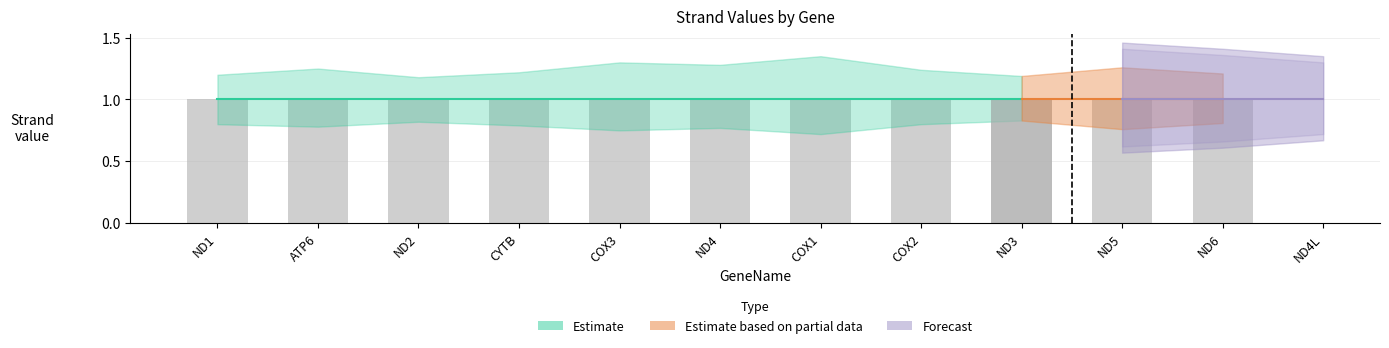

What is the difference between the maximum and minimum values in the lower_forecast series?

0.2